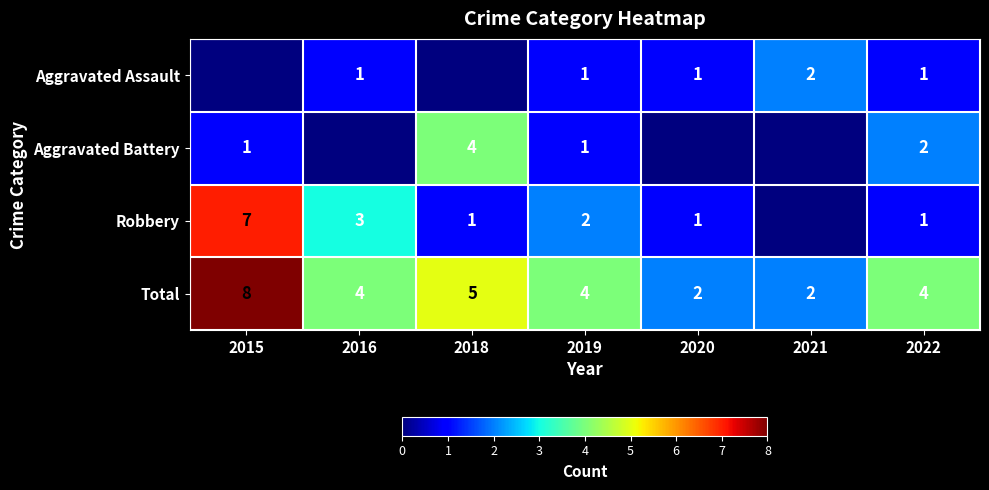

What is the sum of the Total values at 2020 and 2021?

4